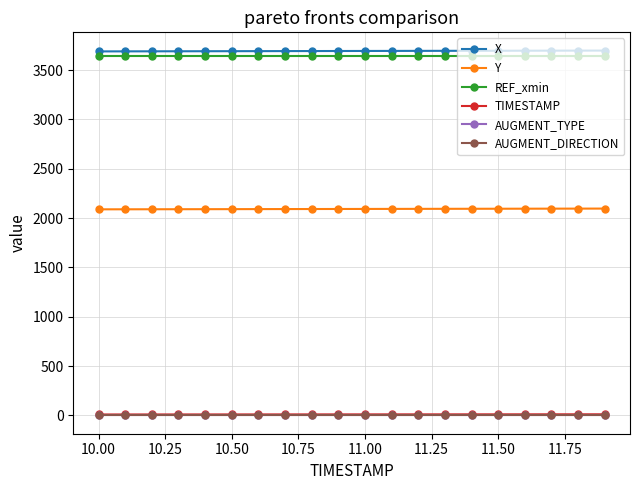

Count the number of categories in the chart.

20